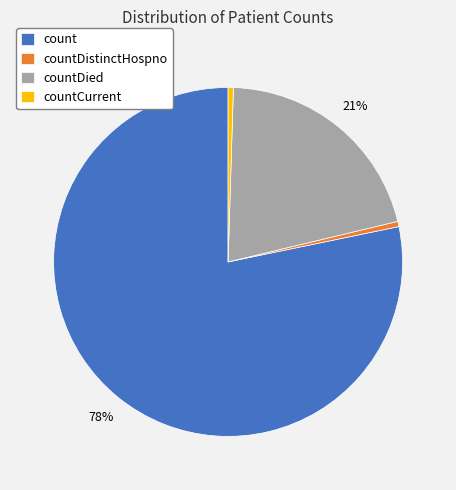

Combined, do countDistinctHospno and countCurrent account for over 50%?

No